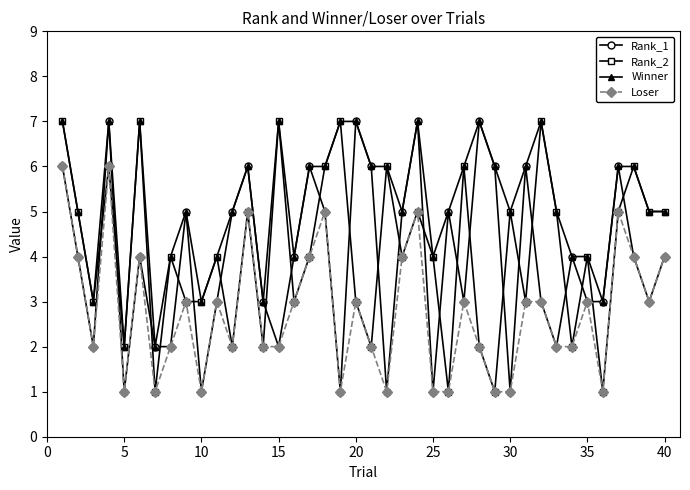

True or false: Winner has more than 1 interior local peaks.

True